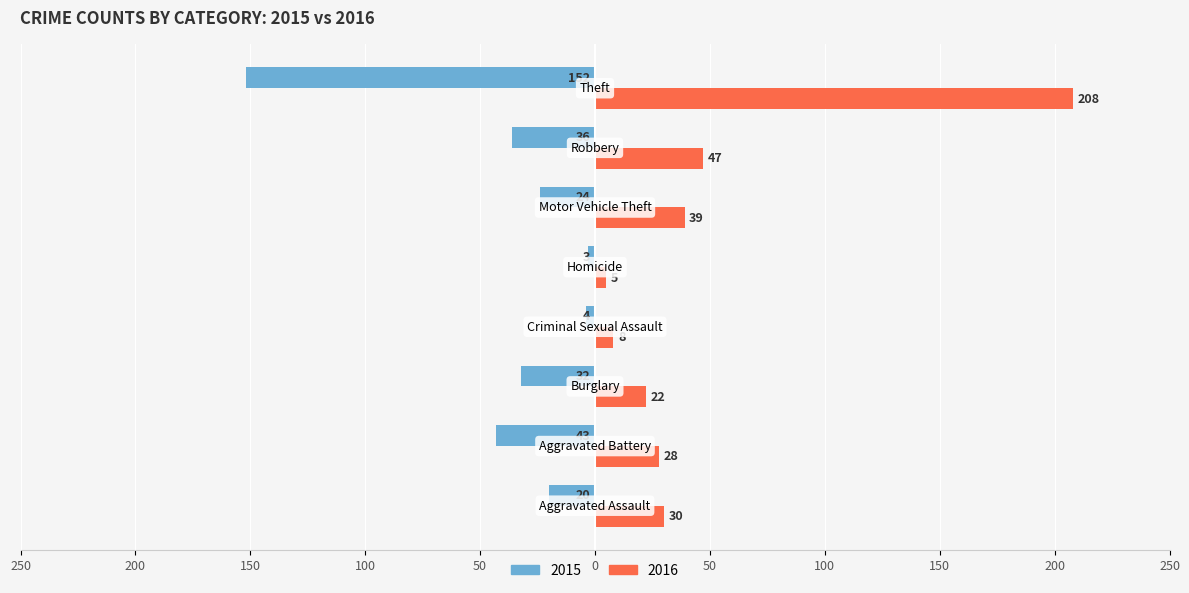

What are all the series names shown in the legend?

2015, 2016